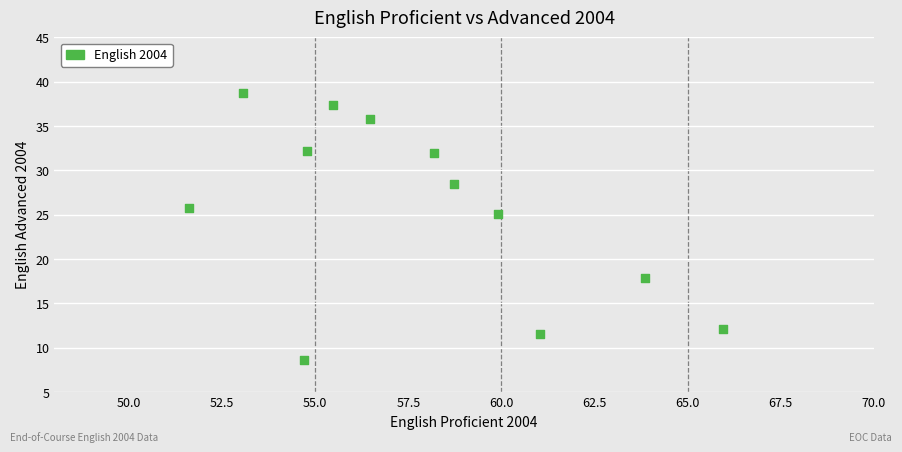

What Y value in the scatter plot is closest to 23?

25.1